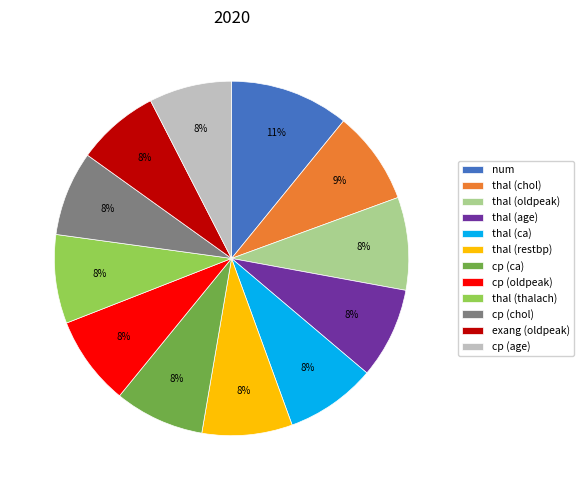

What is the ratio of the value at thal (age) to the value at cp (ca)?

1.0